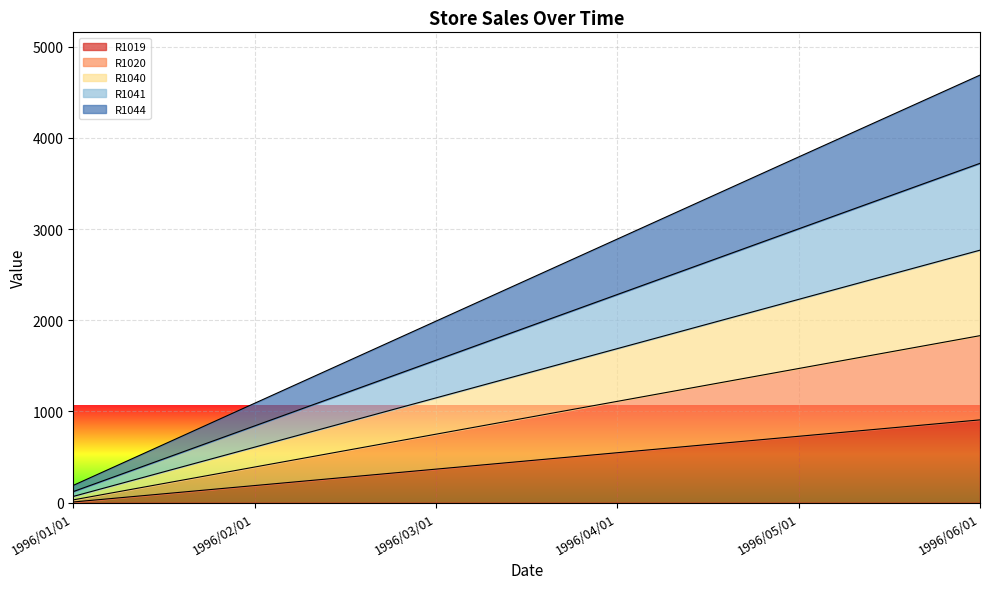

True or false: R1020 and R1044 cross at least once.

False